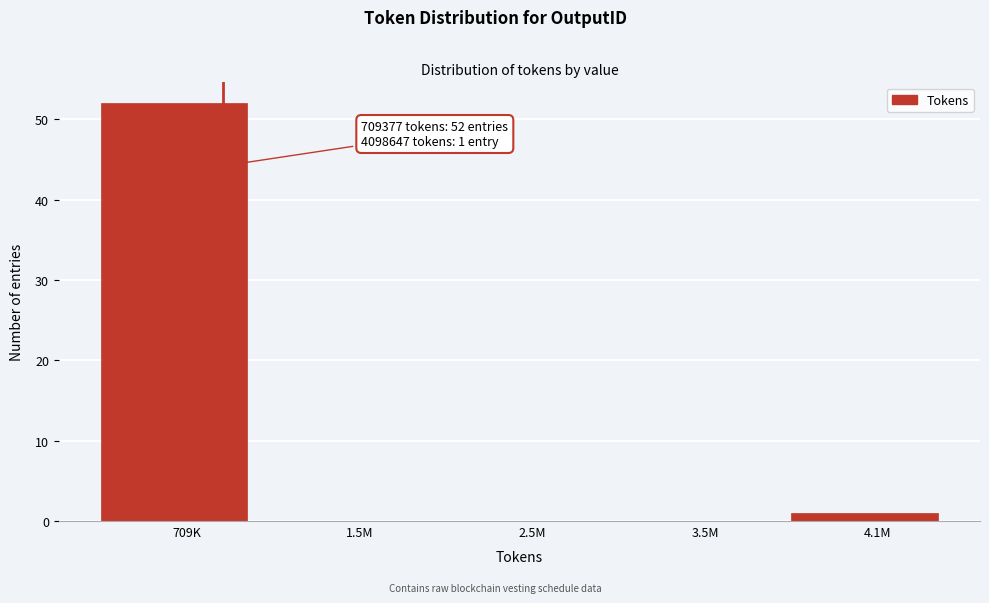

Reading left to right, what are all the values shown in this chart?

709K=52	1.5M=0	2.5M=0	3.5M=0	4.1M=1